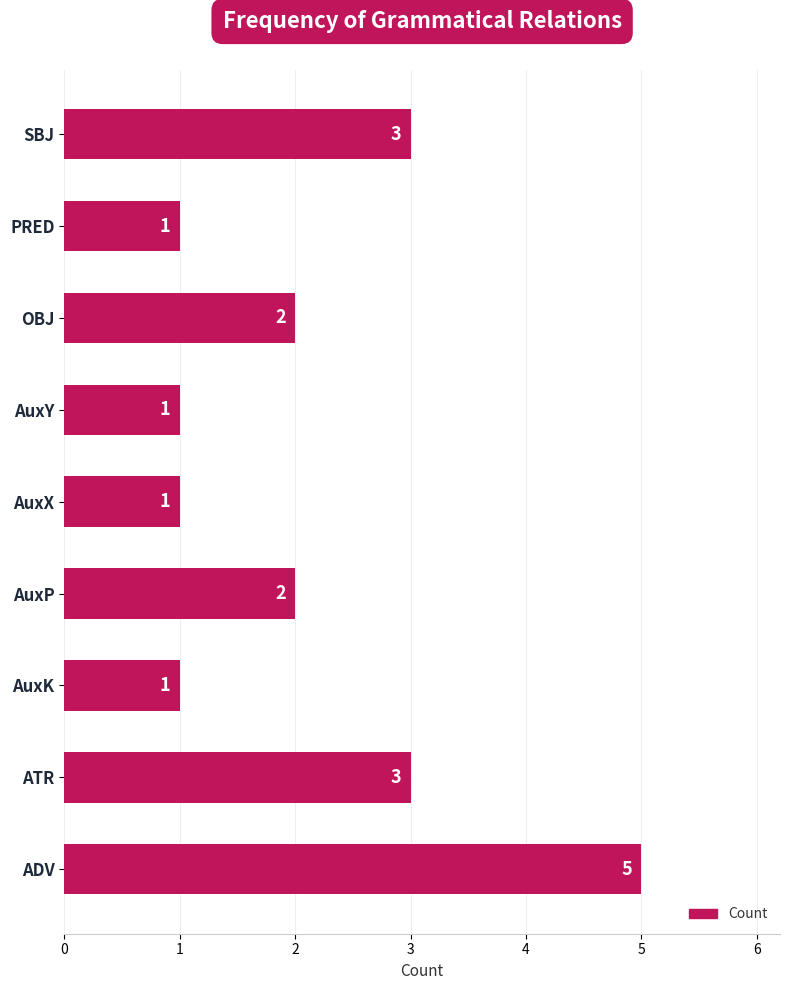

Which has a higher value, AuxK or OBJ?

OBJ